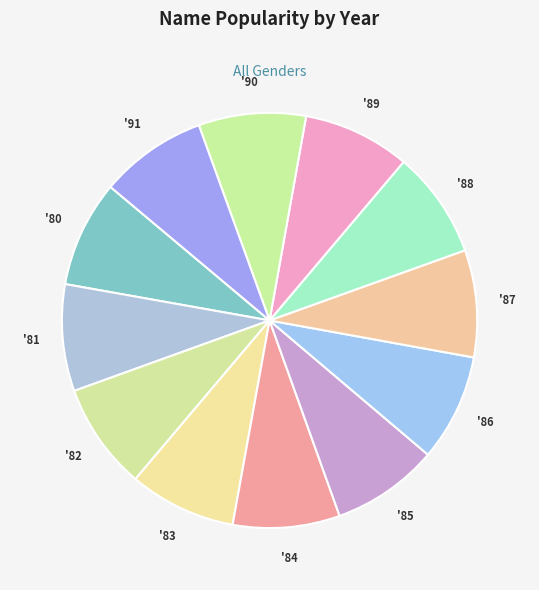

Count the number of slices in the pie.

12